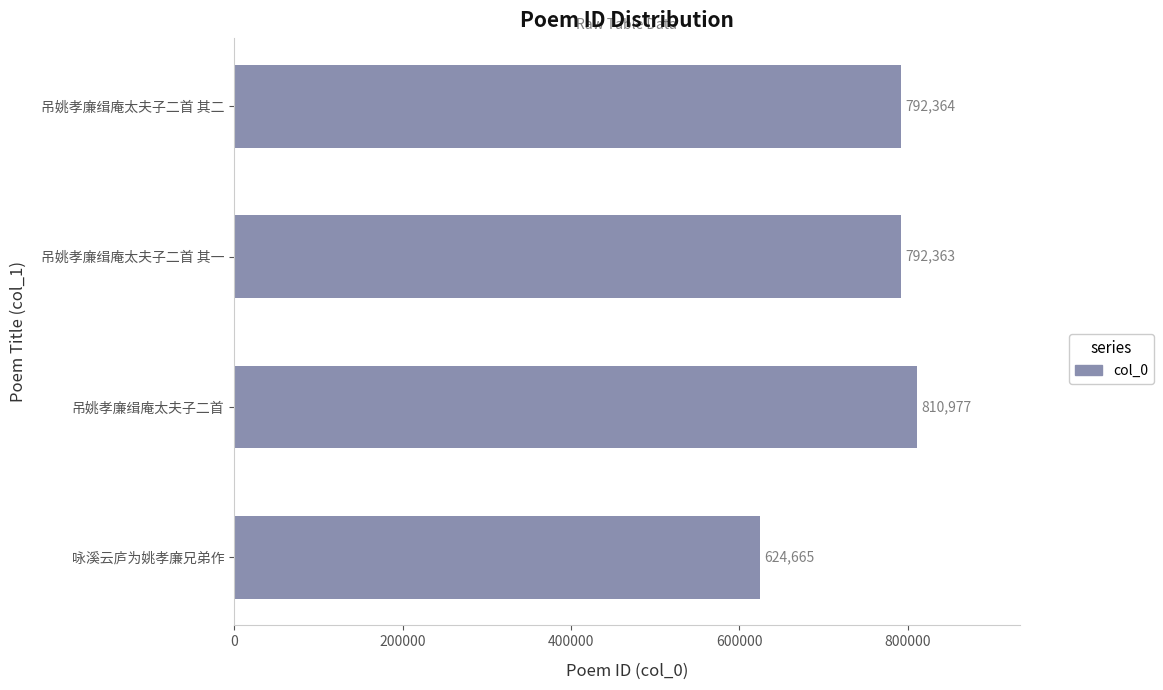

Reading bottom to top, extract all data points from this chart.

咏溪云庐为姚孝廉兄弟作=624665	吊姚孝廉缉庵太夫子二首=810977	吊姚孝廉缉庵太夫子二首 其一=792363	吊姚孝廉缉庵太夫子二首 其二=792364